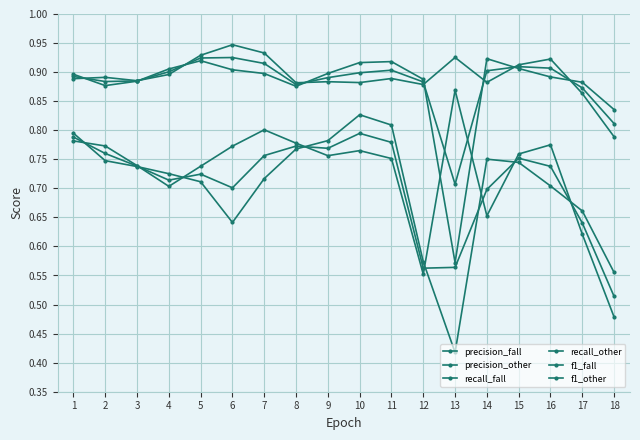

What is the value of the precision_other point at the 9th from the left?

0.9